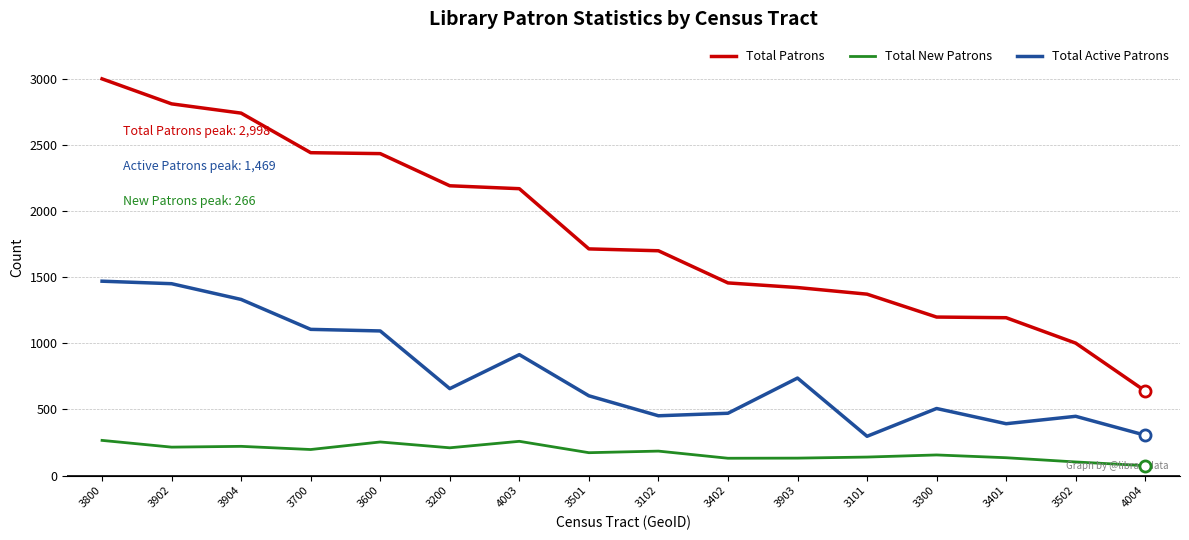

At which category is the sum across all series the highest?

3800